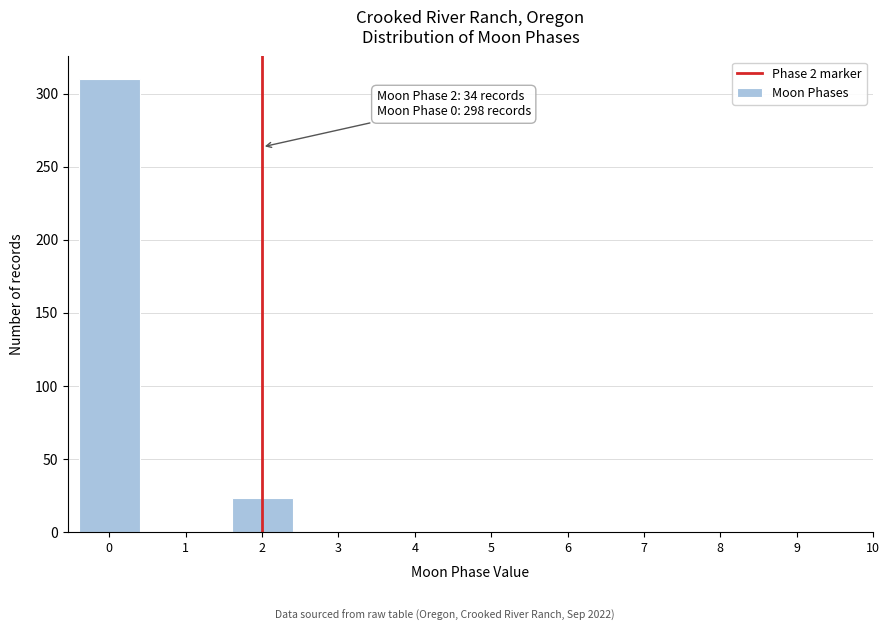

Reading left to right, transcribe all the data shown in this chart.

310	23